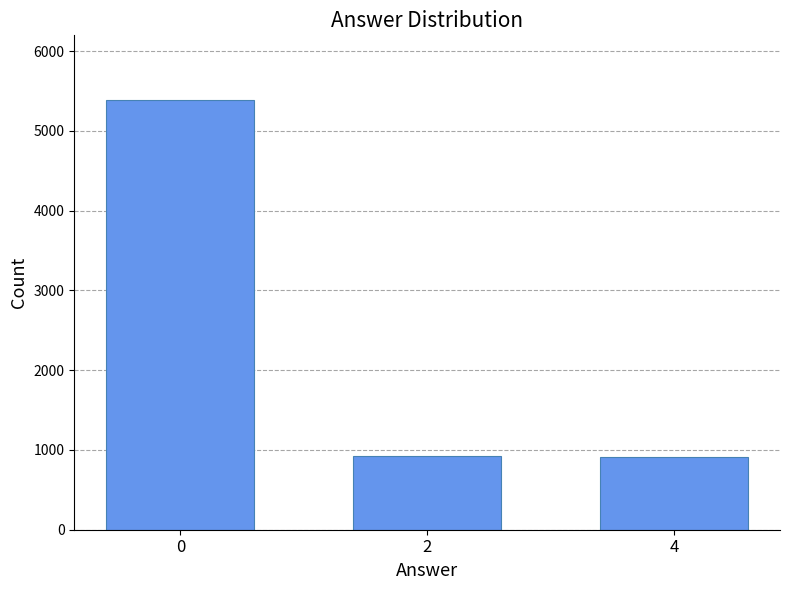

What is the sum of all values?

7225